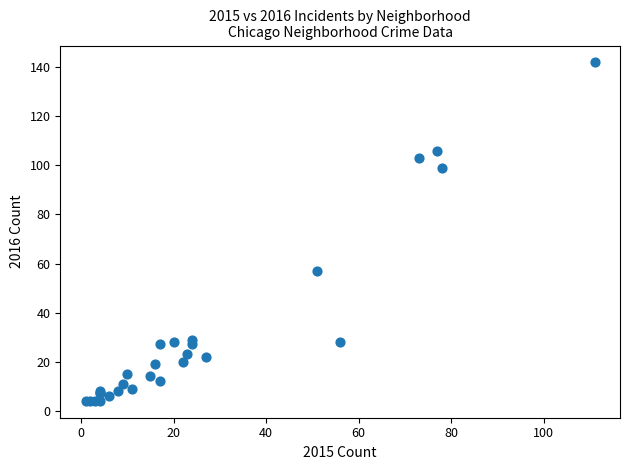

What Y value in the scatter plot is closest to 73?

57